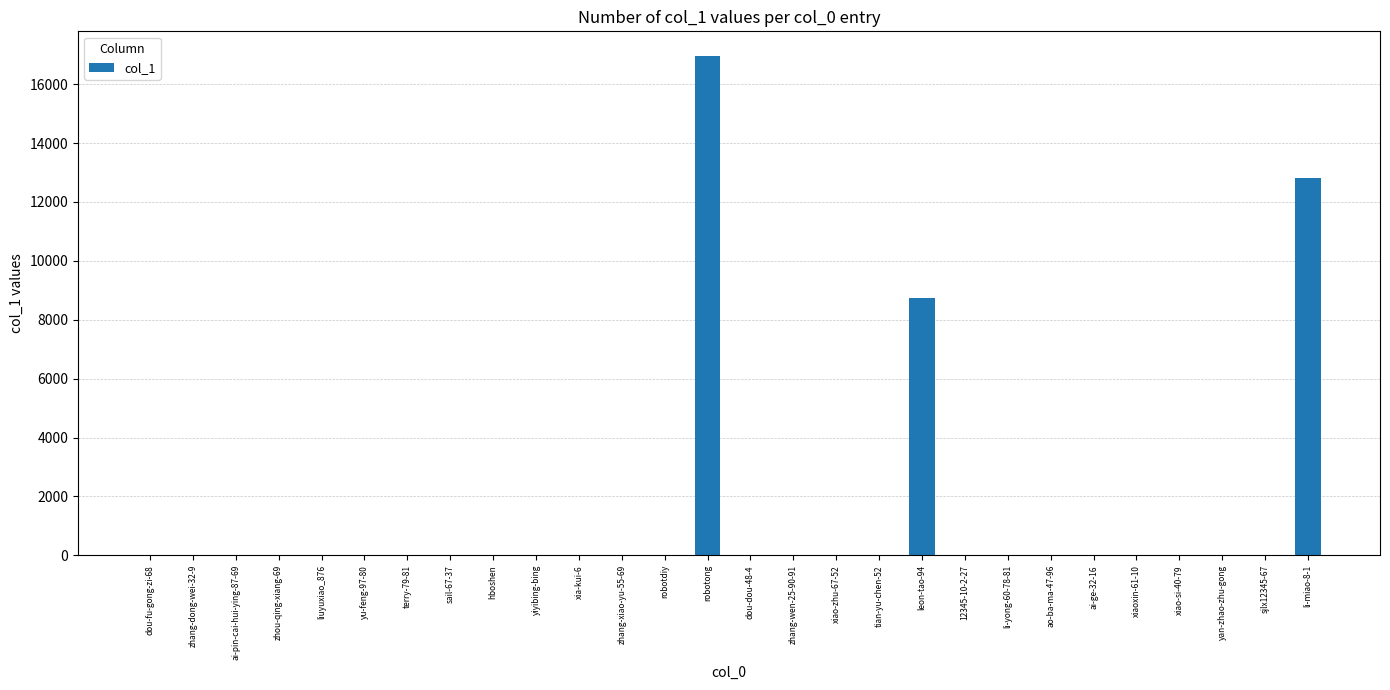

Which category has the highest value across all series?

robotong